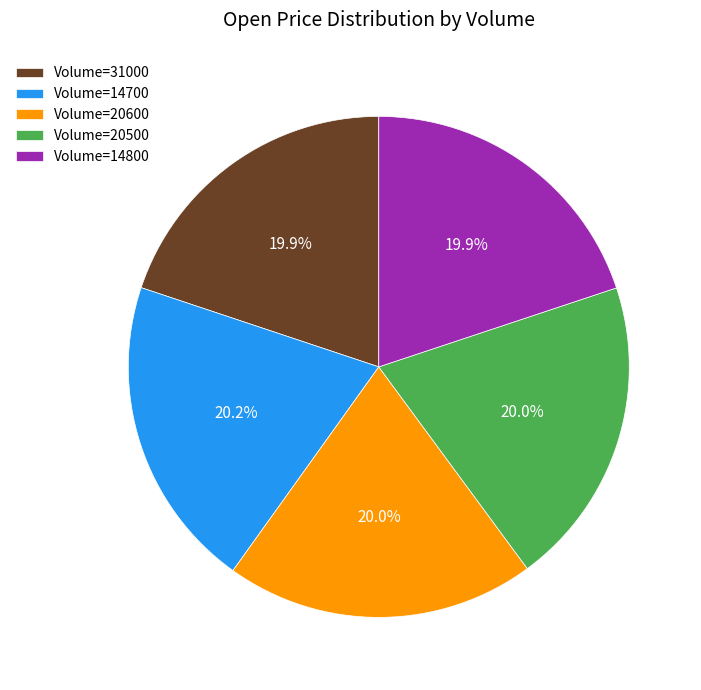

What percentage do Volume=31000 and Volume=20500 together represent?

39.9%